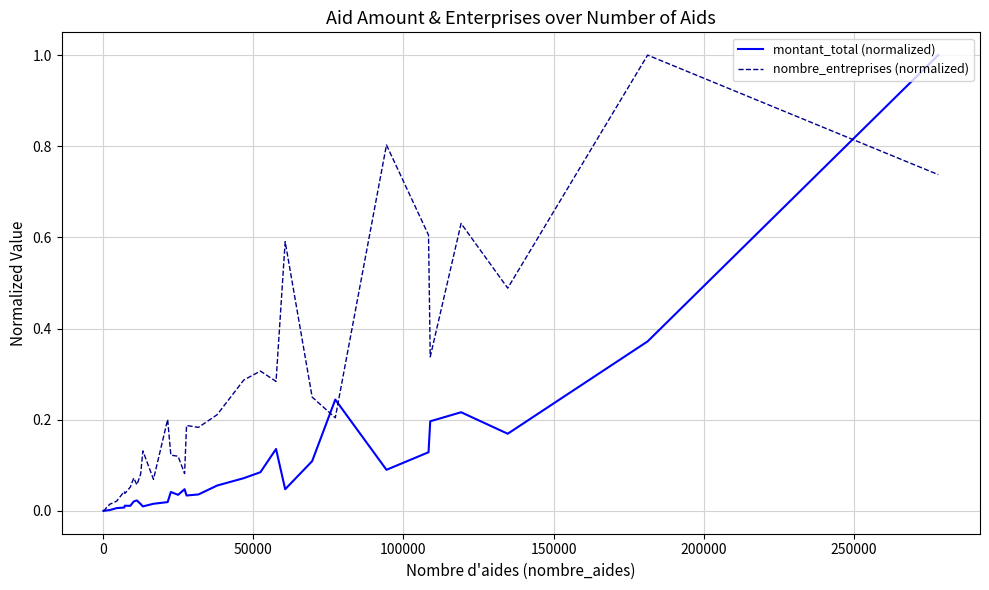

Which series has the largest total across all categories?

nombre_entreprises (normalized)